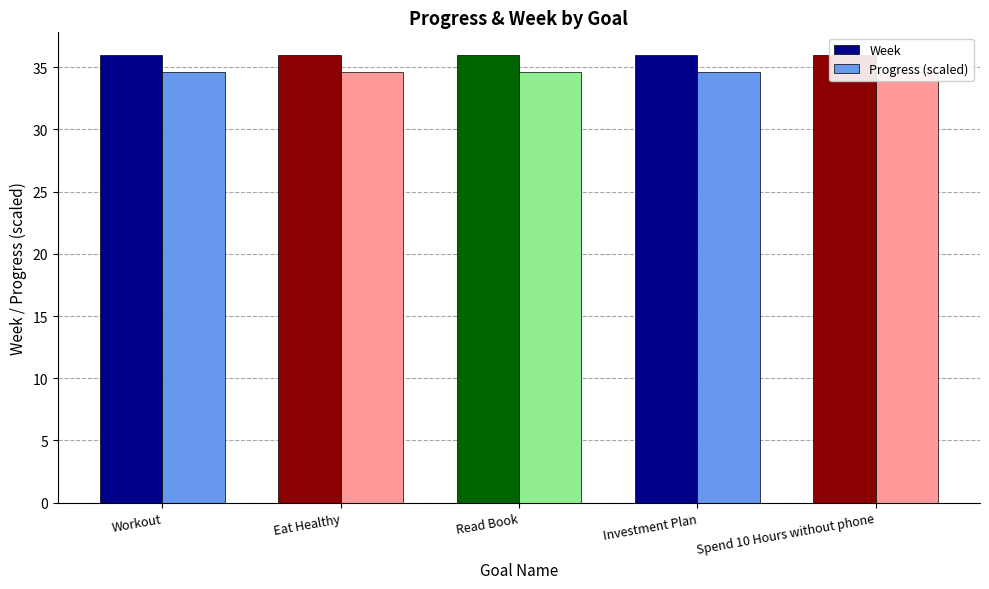

What is the maximum value shown in the chart?

36.0